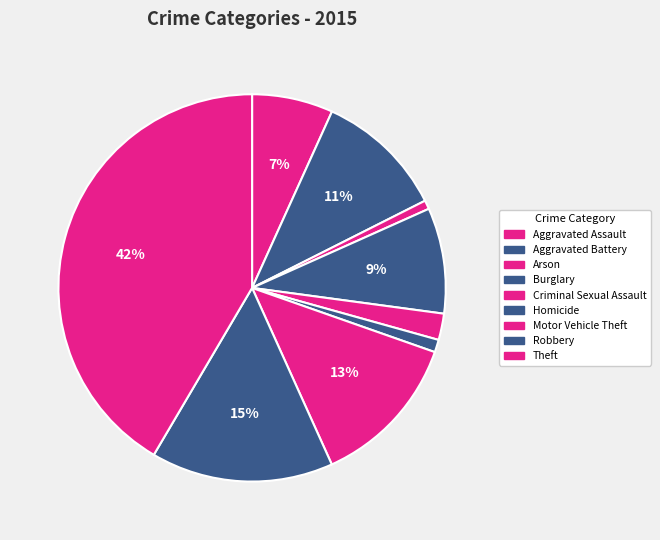

To the nearest percent, what portion does Theft represent?

42%